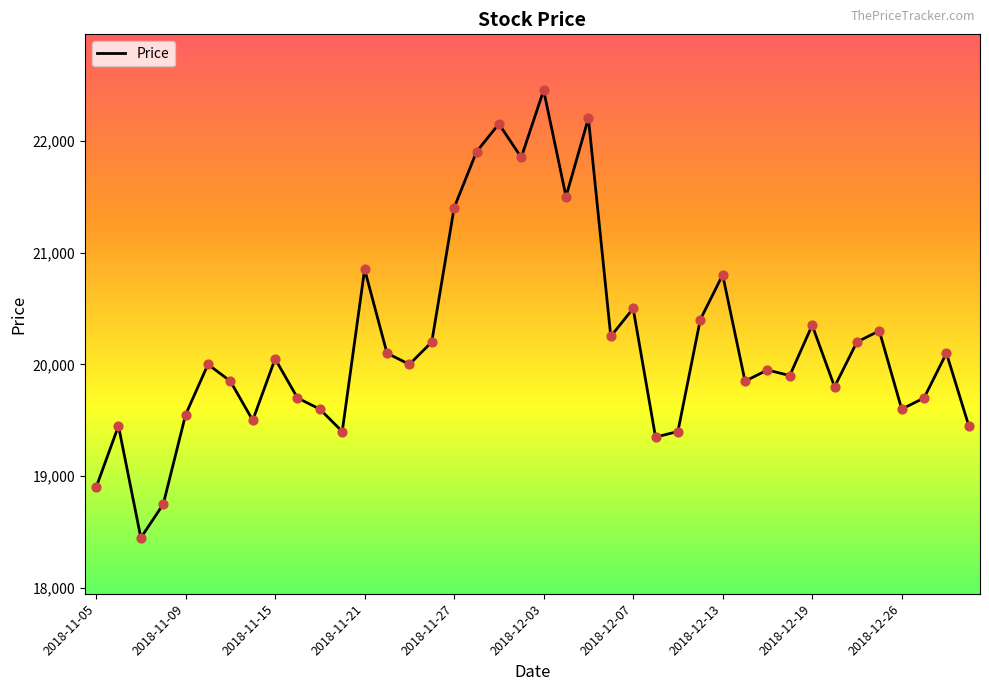

What is the smallest value displayed?

18450